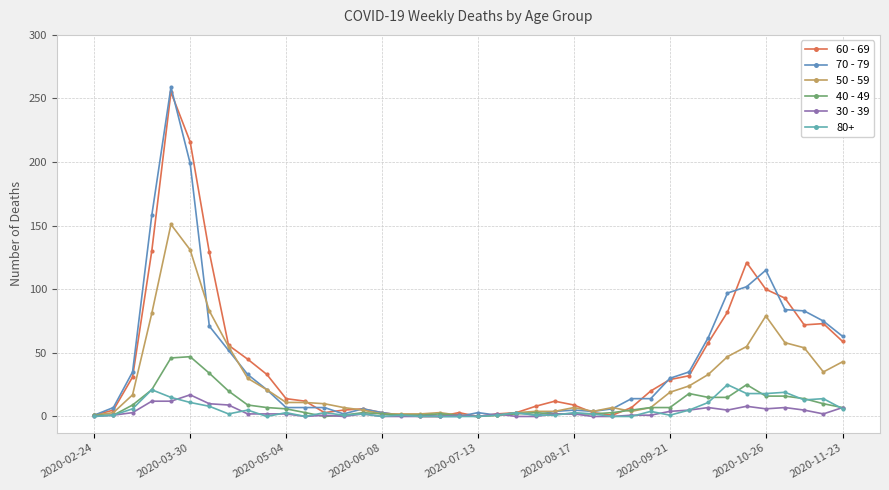

In 70 - 79, how many points are lower than both neighbors (excluding endpoints)?

4